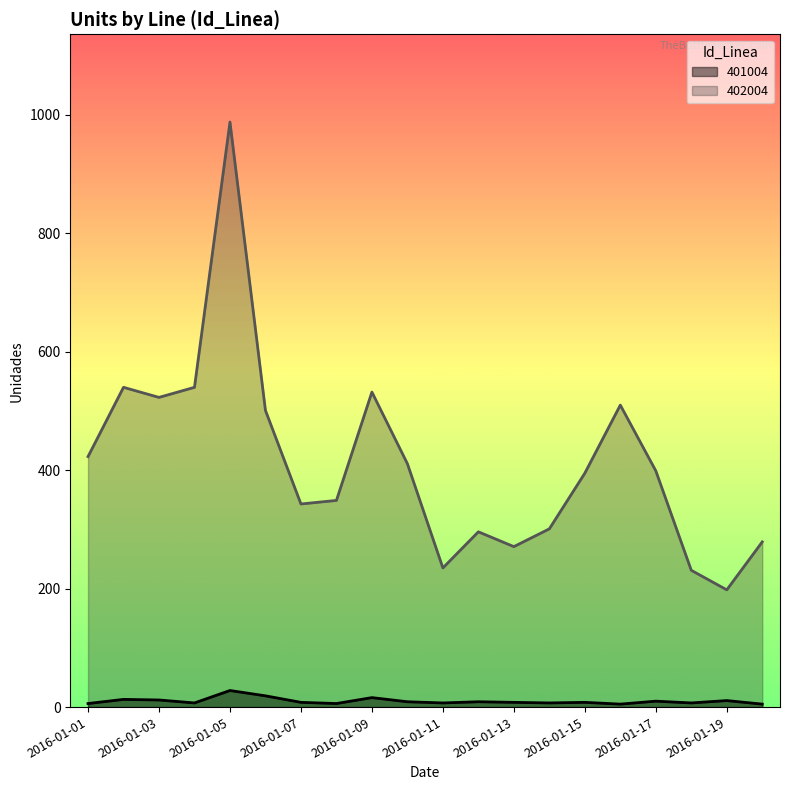

True or false: 401004 has a value of 7 at 2016-01-14.

True